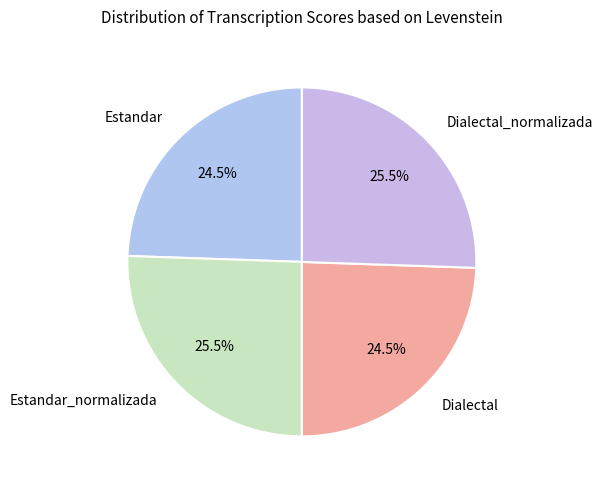

Is Estandar the majority of the pie?

No